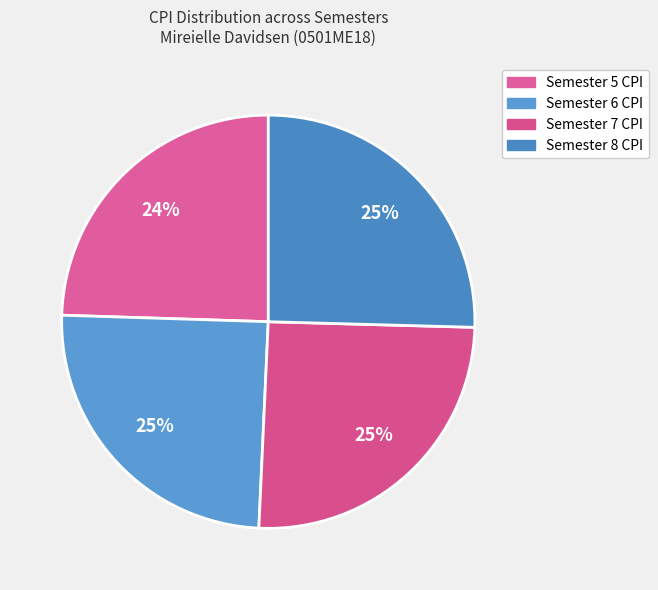

Count the number of slices in the pie.

4